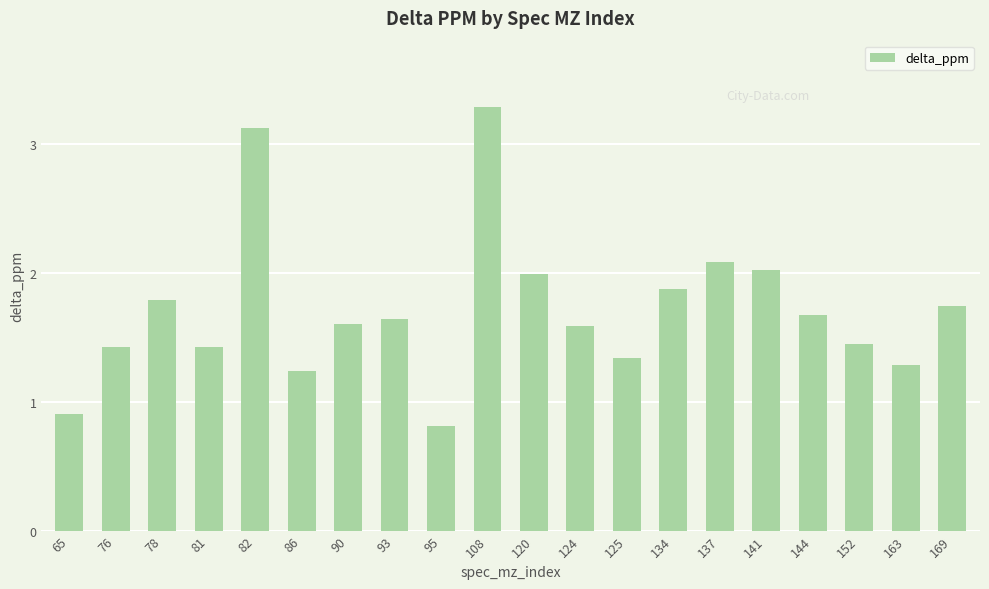

Count the number of values greater than 1.

18